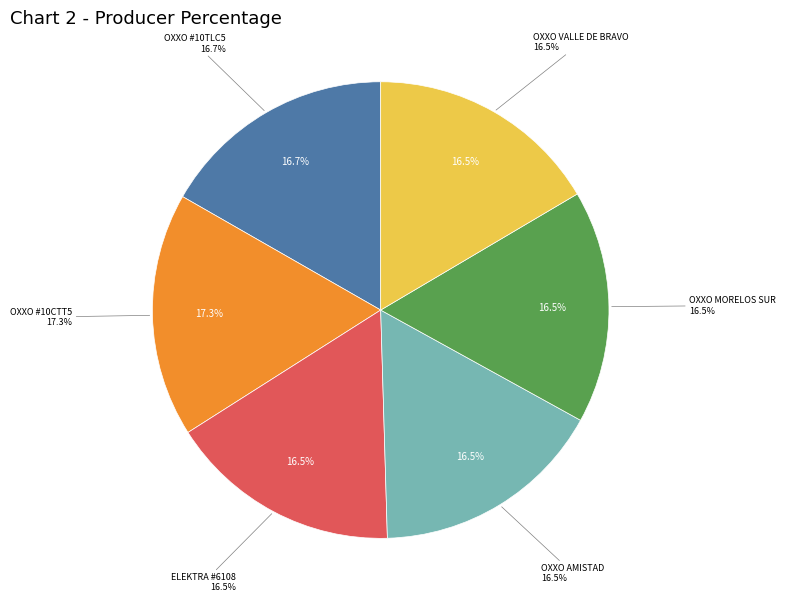

The OXXO - AMISTAD TLC slice represents 17% of the pie. True or false?

True